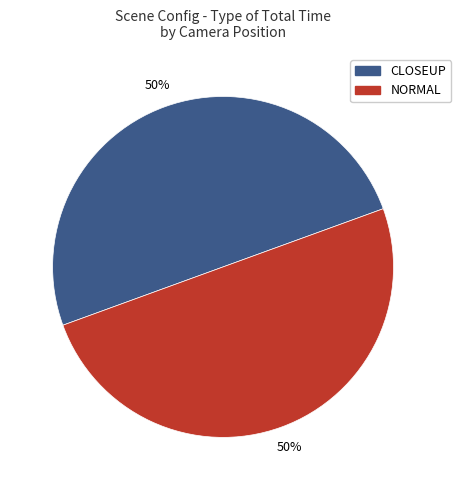

To the nearest percent, what is the average slice percentage?

50%